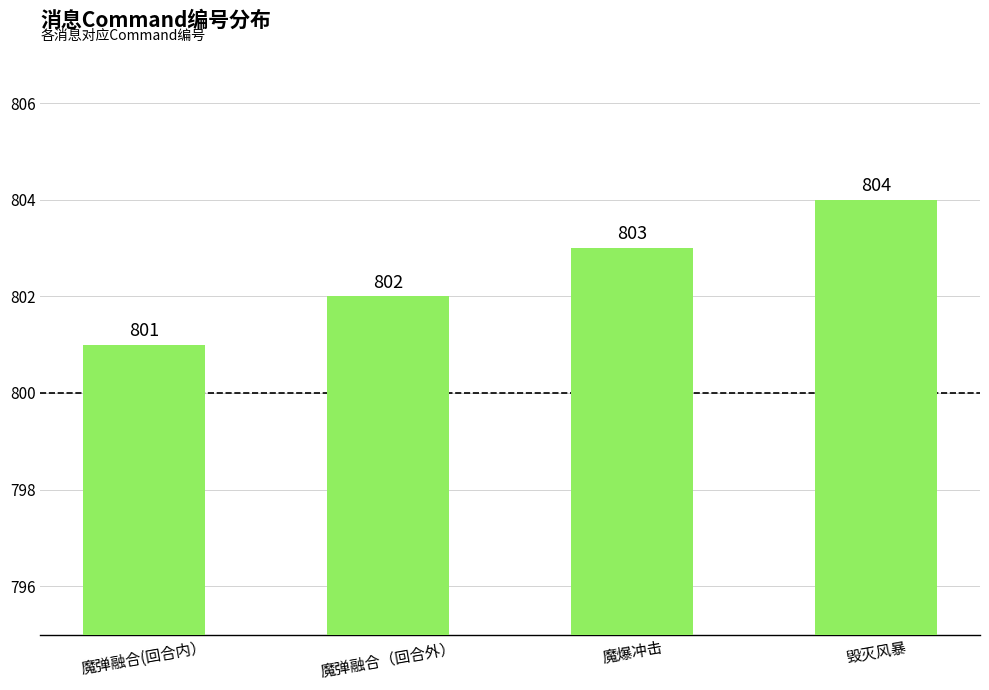

Which category has the highest value across all series?

毁灭风暴